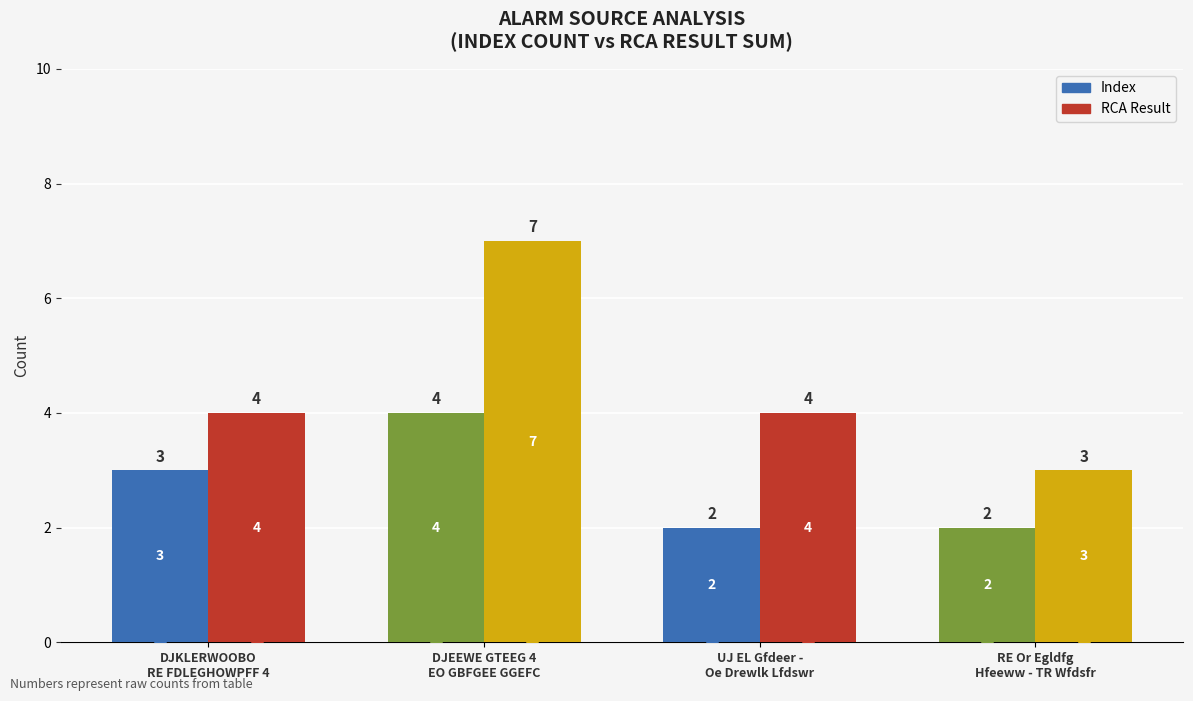

What position from the left is DJKLERWOOBO
RE FDLEGHOWPFF 4?

1